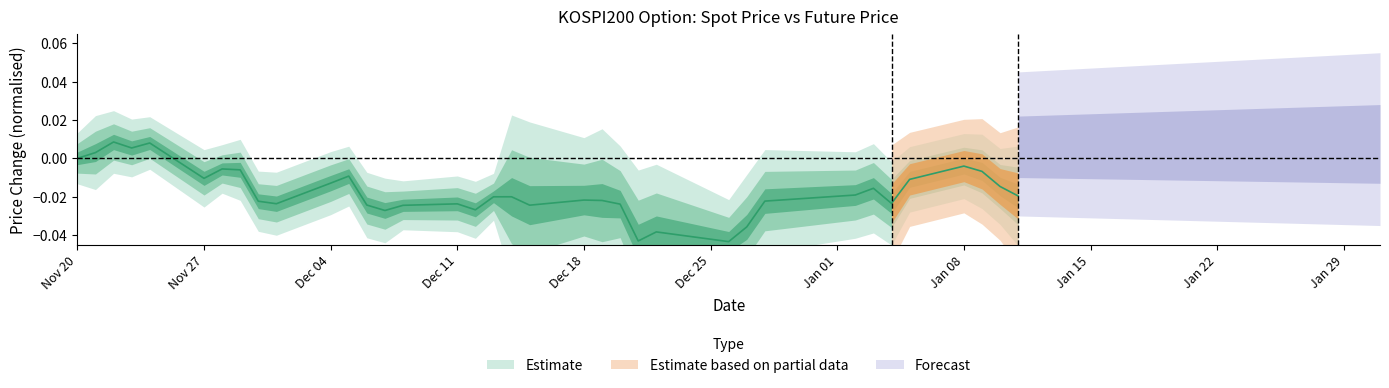

How many points are lower than both their immediate neighbors (excluding endpoints)?

9